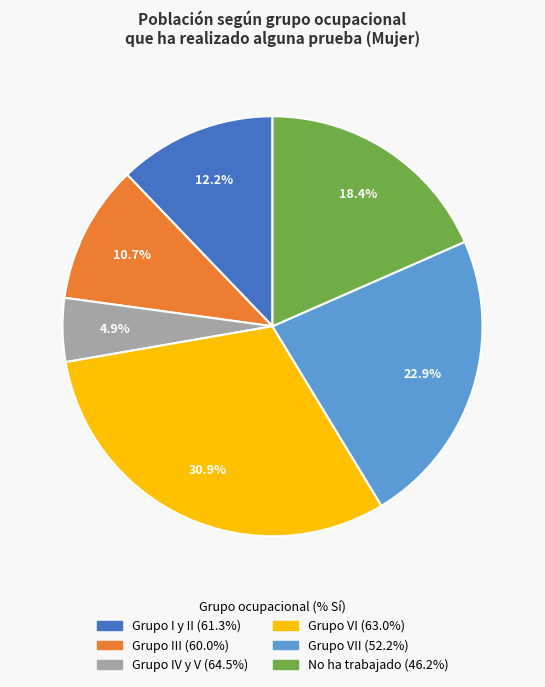

Is there any slice that represents more than half of the pie?

No